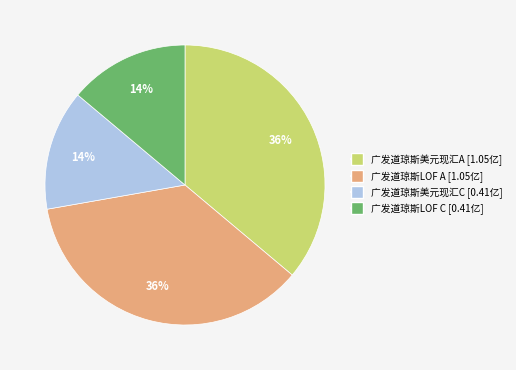

To the nearest percent, what is the difference between the largest and smallest slice percentages?

22%